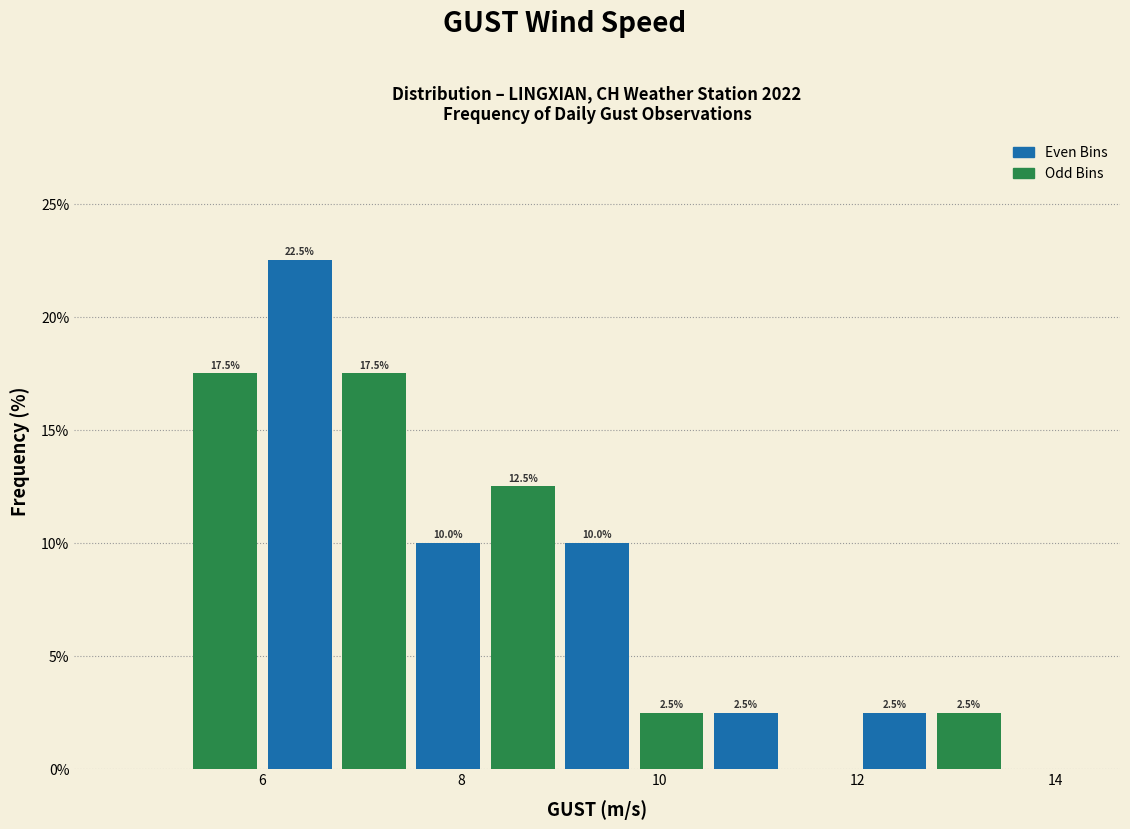

Read against the x-axis, roughly where is the centre of the tallest bar?

6.4